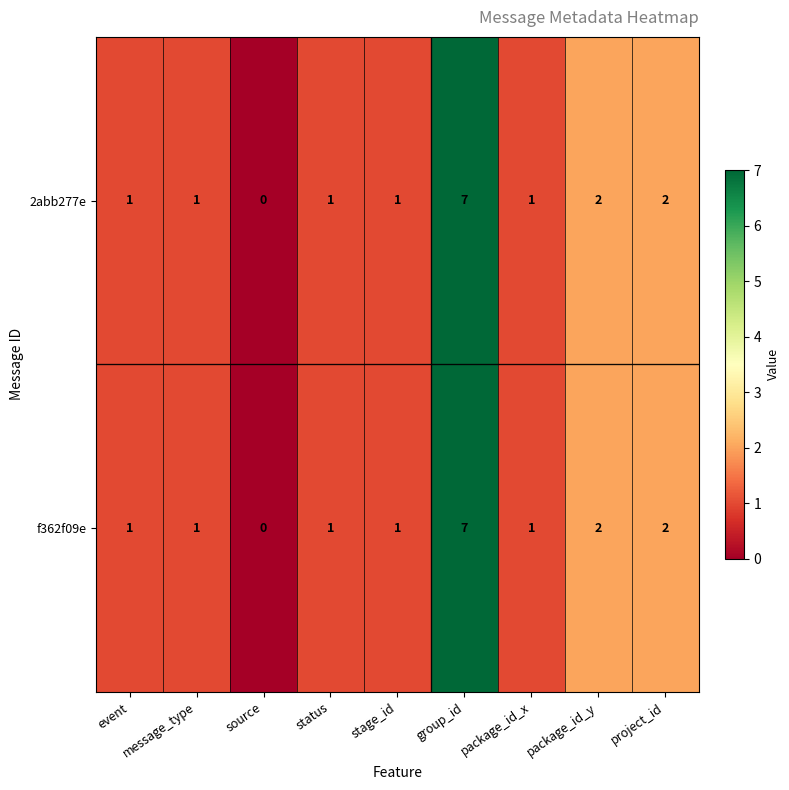

What is the difference between the maximum and second lowest values in the 2abb277e series?

6